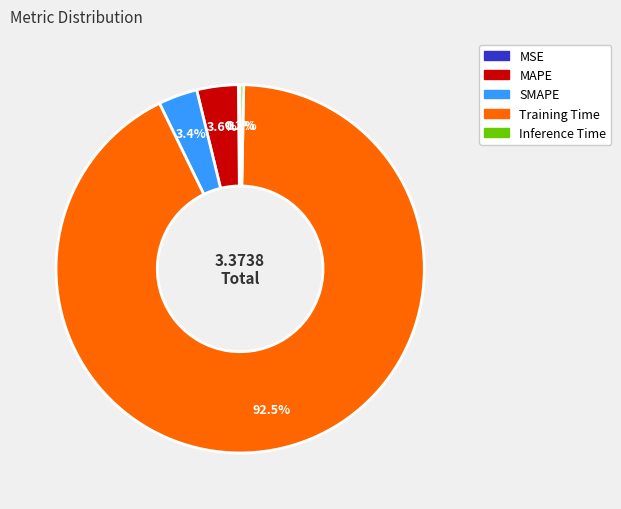

To the nearest percent, what percentage of the pie is MAPE?

4%